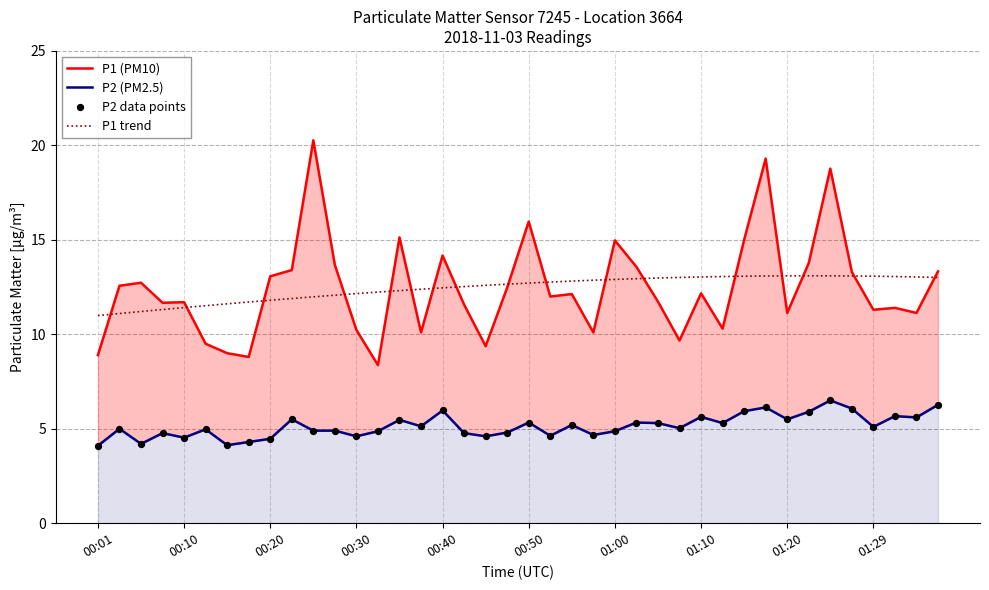

Which series reaches the maximum Y coordinate?

P1 (PM10)